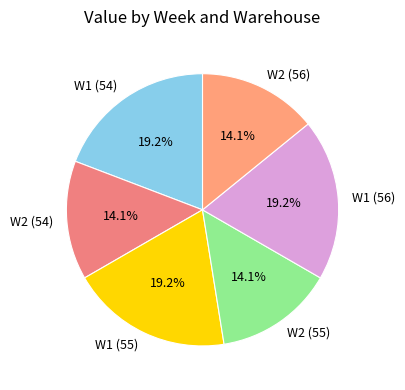

To the nearest percent, what is the average slice percentage?

17%